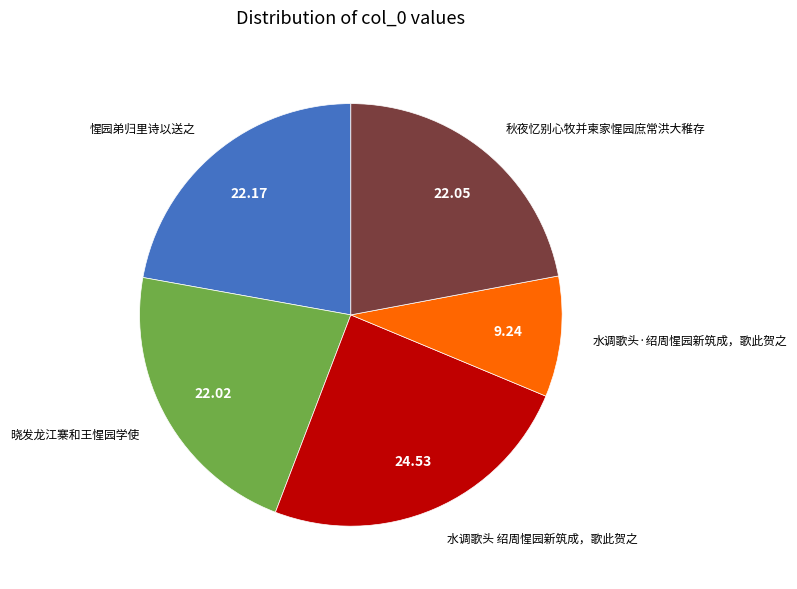

Is there any slice that represents more than half of the pie?

No